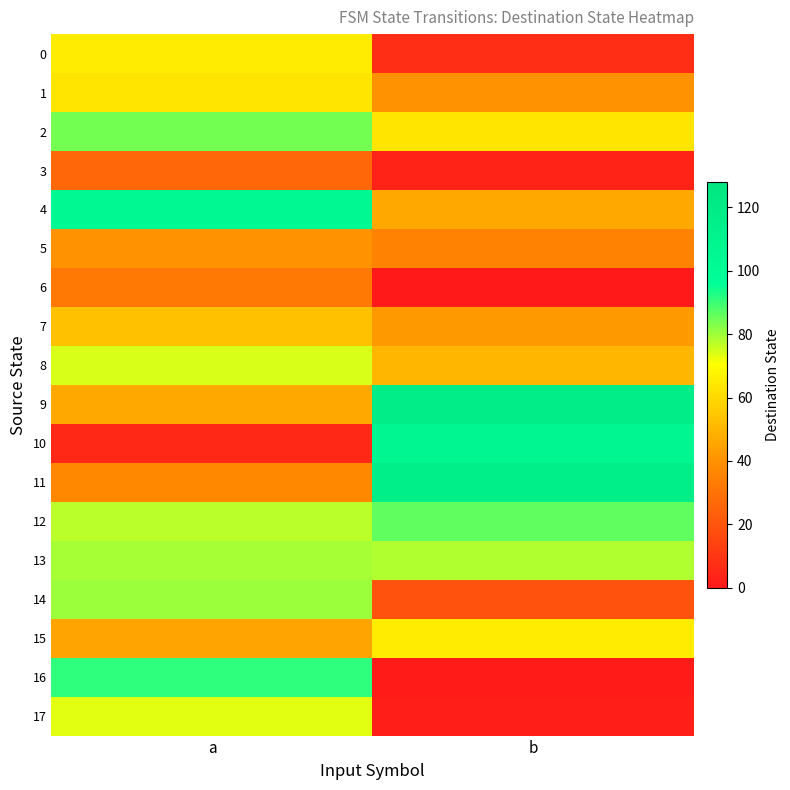

Which series changed the most between a and b?

10